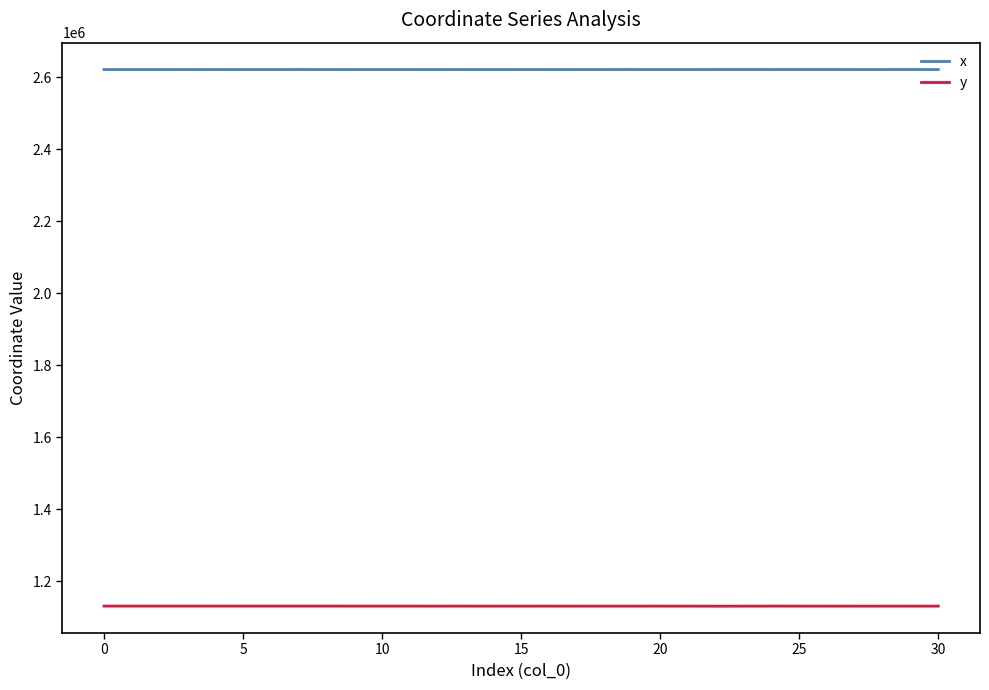

In y, how many points are lower than both neighbors (excluding endpoints)?

10